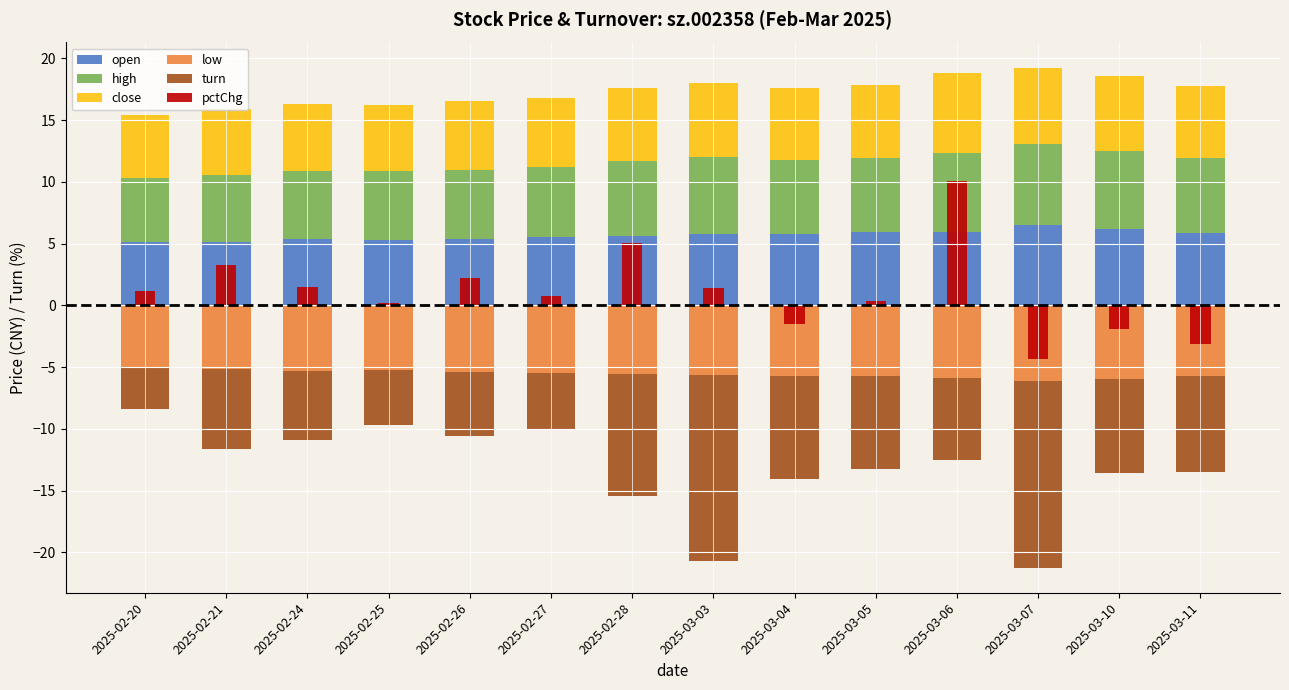

What is the average value of the close series?

5.8